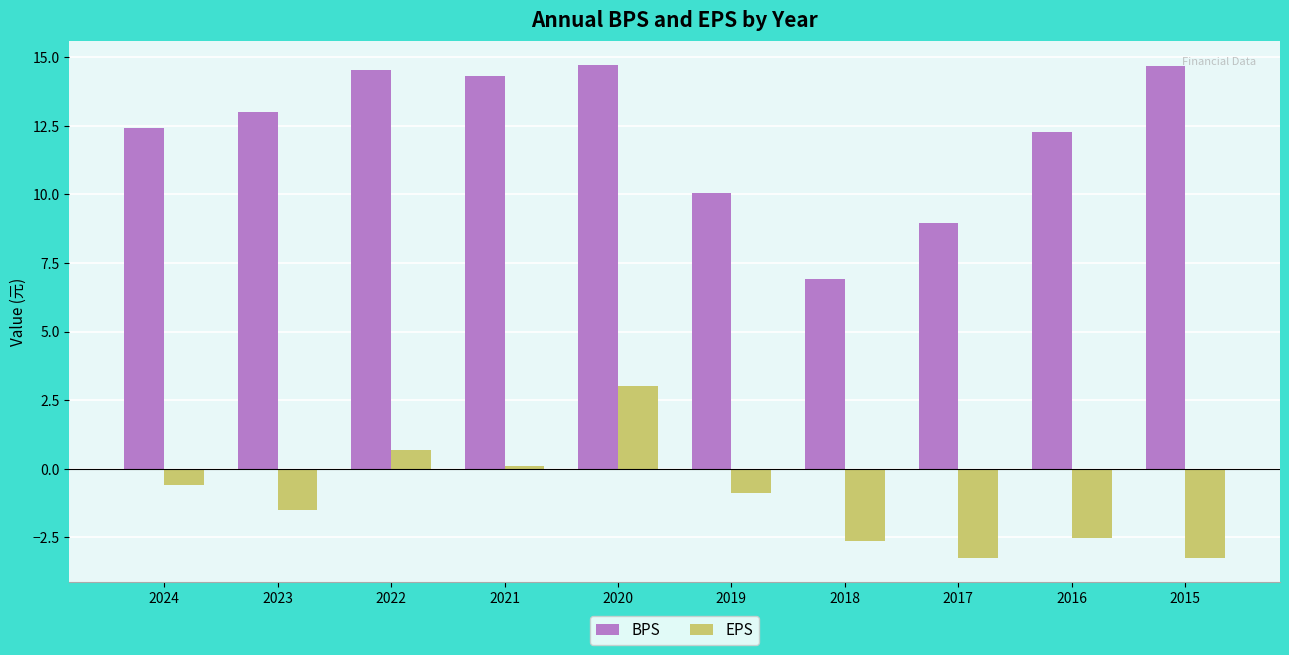

What is the value of the BPS bar at the 3rd from the left?

14.5